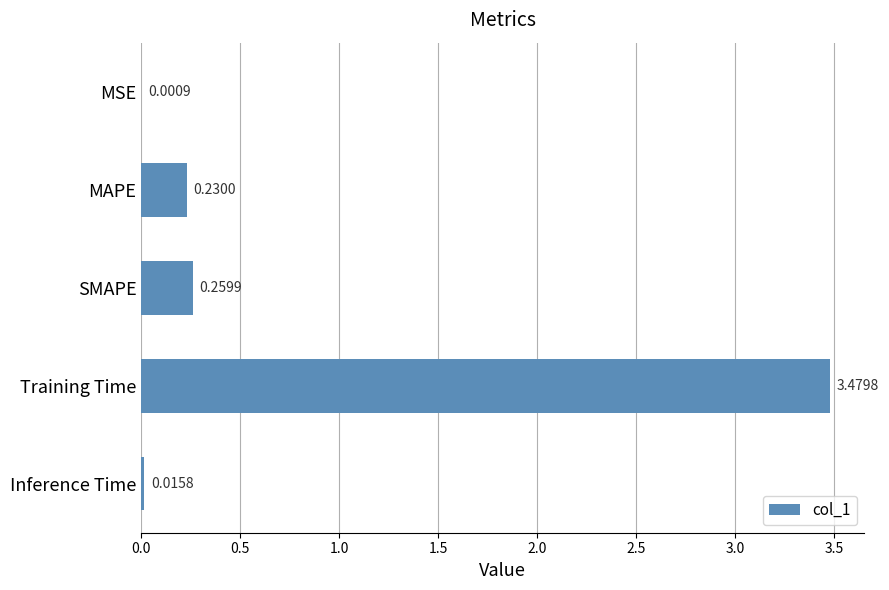

At which label is the value closest to 1?

SMAPE